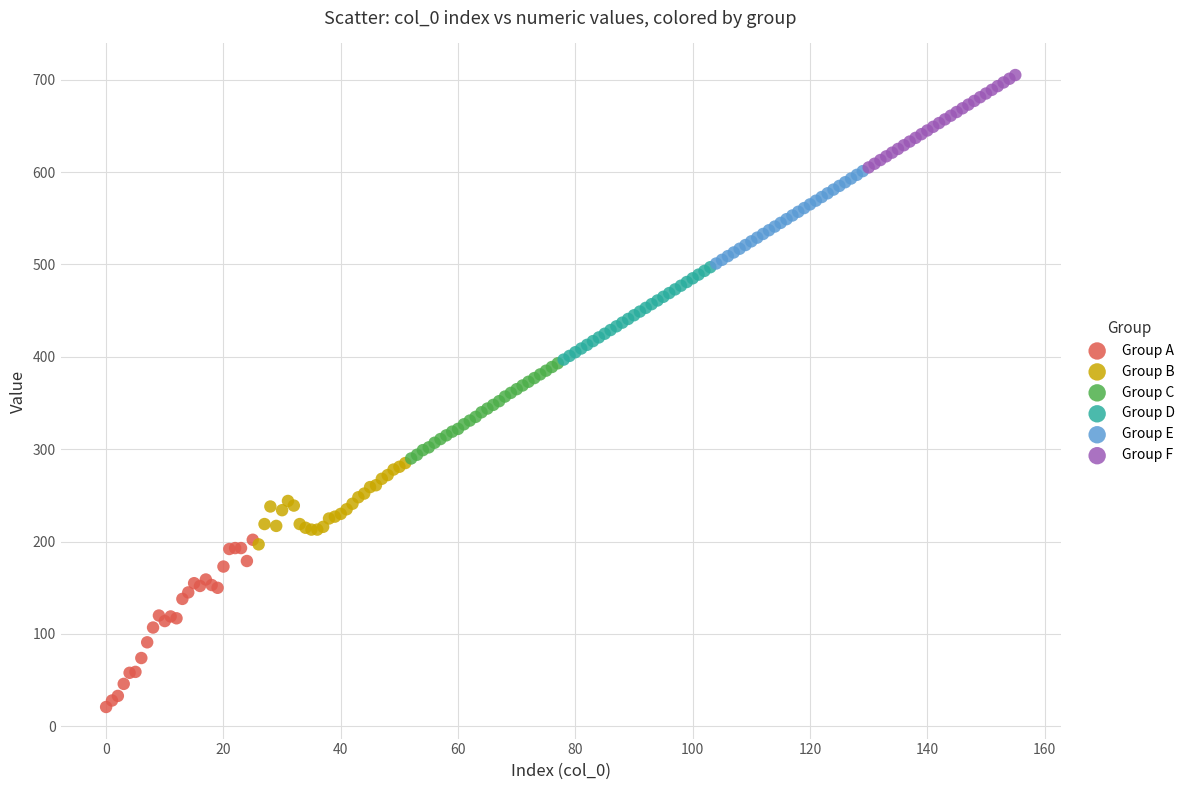

Which series has the largest Y range (max minus min)?

Group A